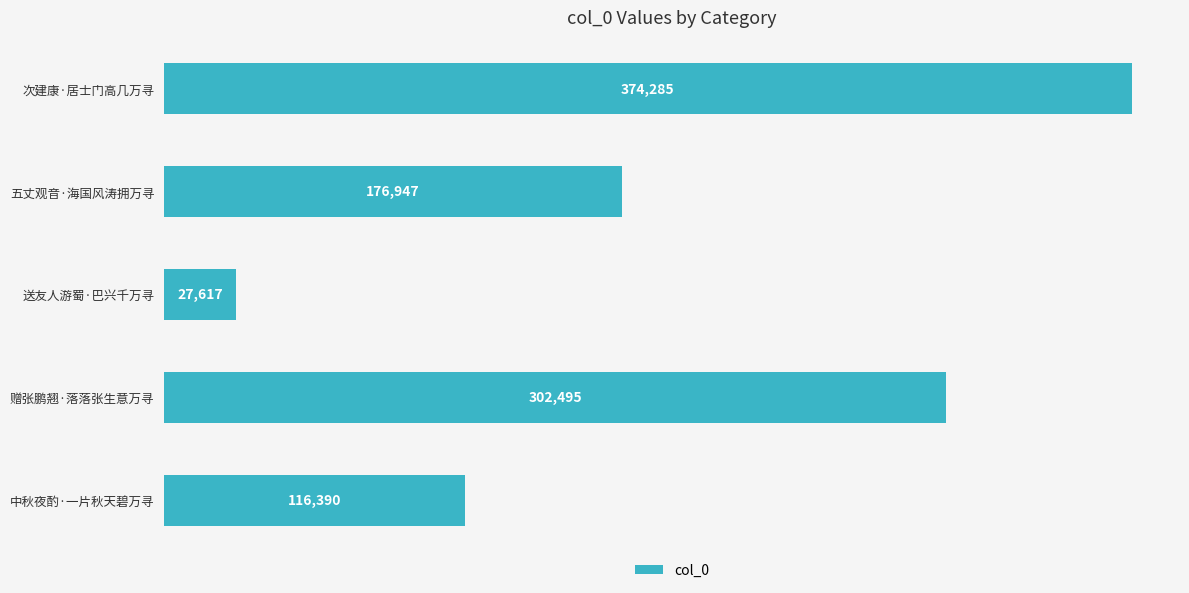

Rank the categories by value from highest to lowest.

次建康·居士门高几万寻, 赠张鹏翘·落落张生意万寻, 五丈观音·海国风涛拥万寻, 中秋夜酌·一片秋天碧万寻, 送友人游蜀·巴兴千万寻